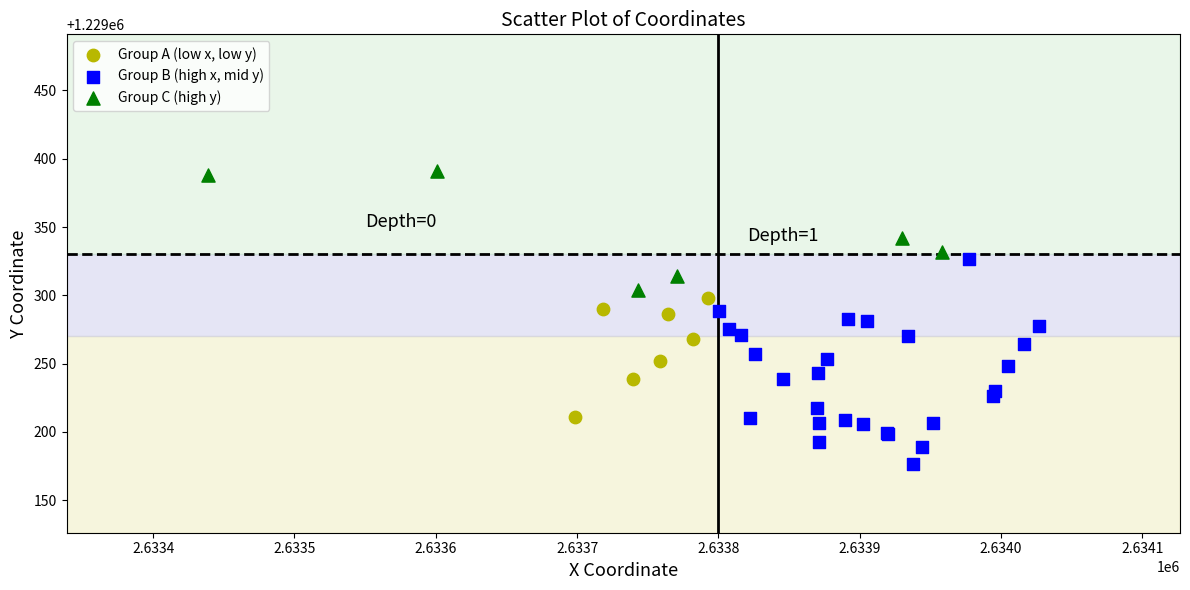

Which series contains the lowest Y value?

Group B (high x, mid y)